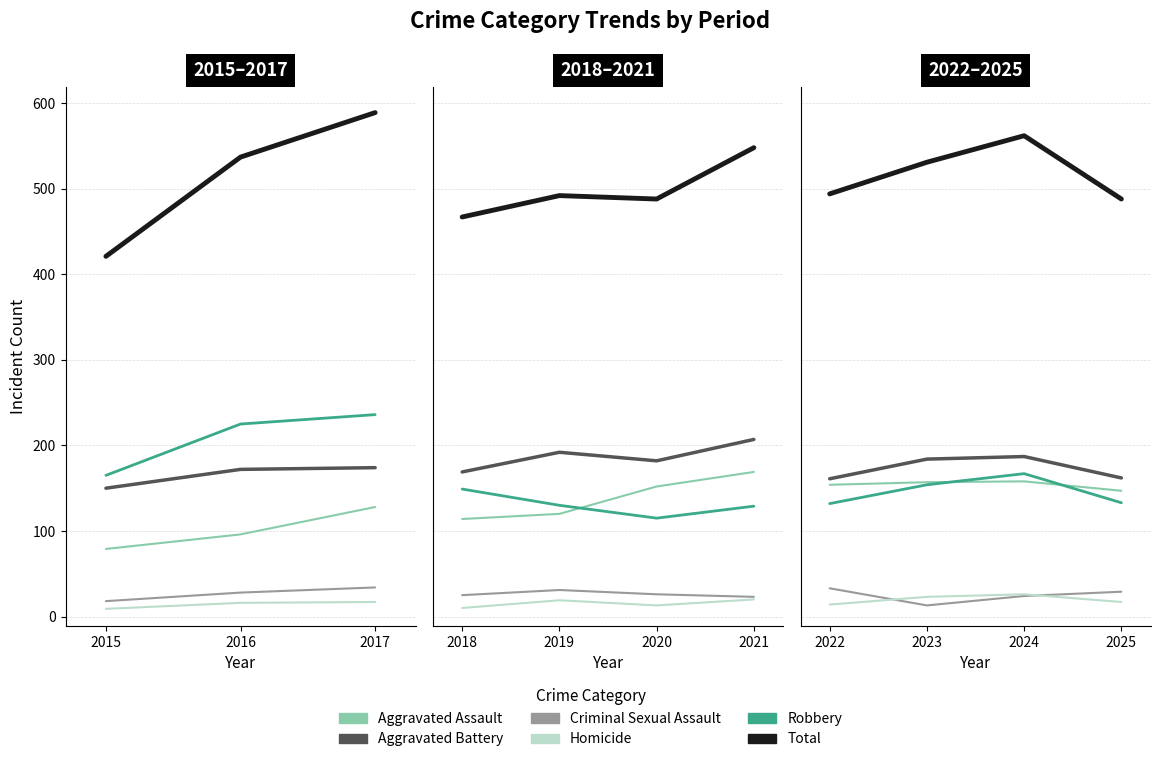

Which series ends up on top after the final intersection of Criminal Sexual Assault and Homicide?

Criminal Sexual Assault